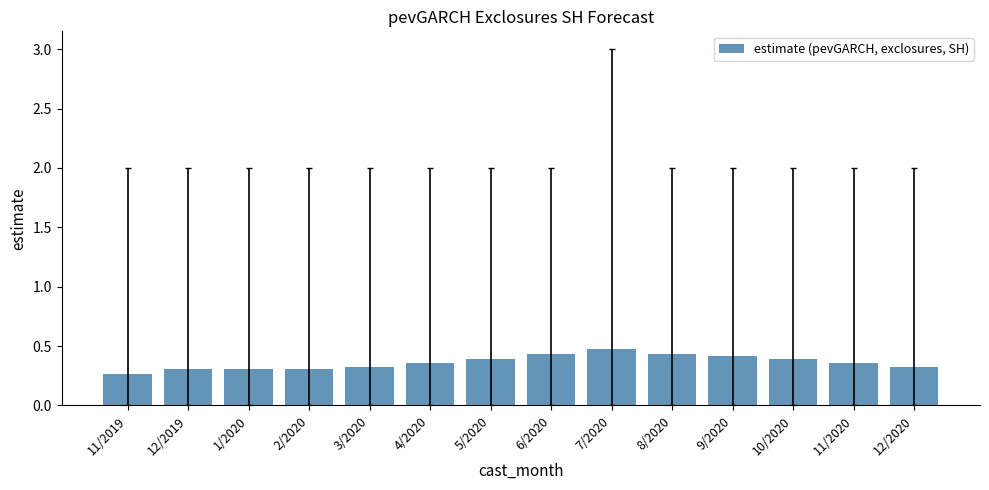

What is the greatest value displayed?

0.5